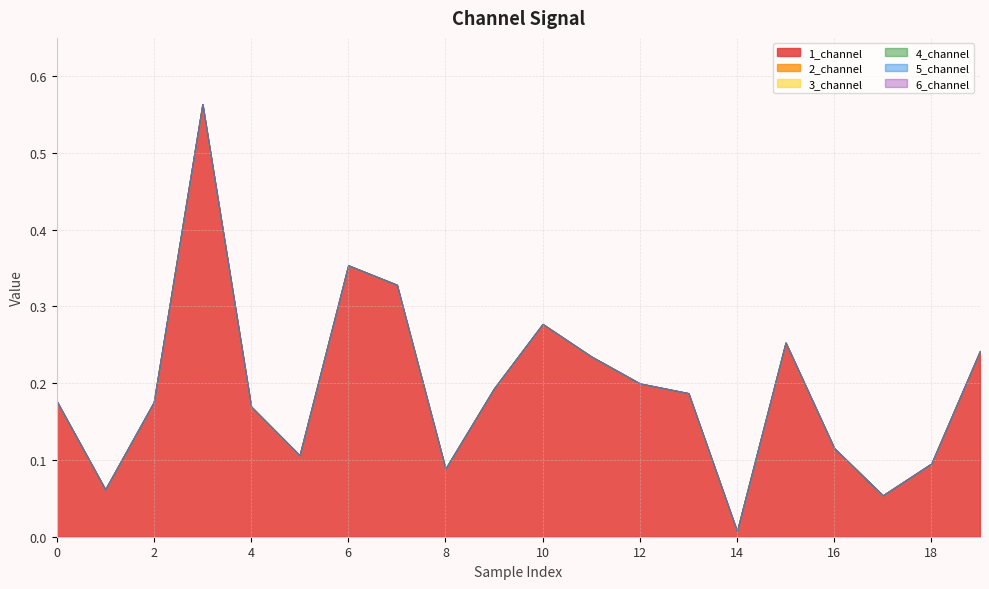

Does the chart display data point markers on the line(s)?

No